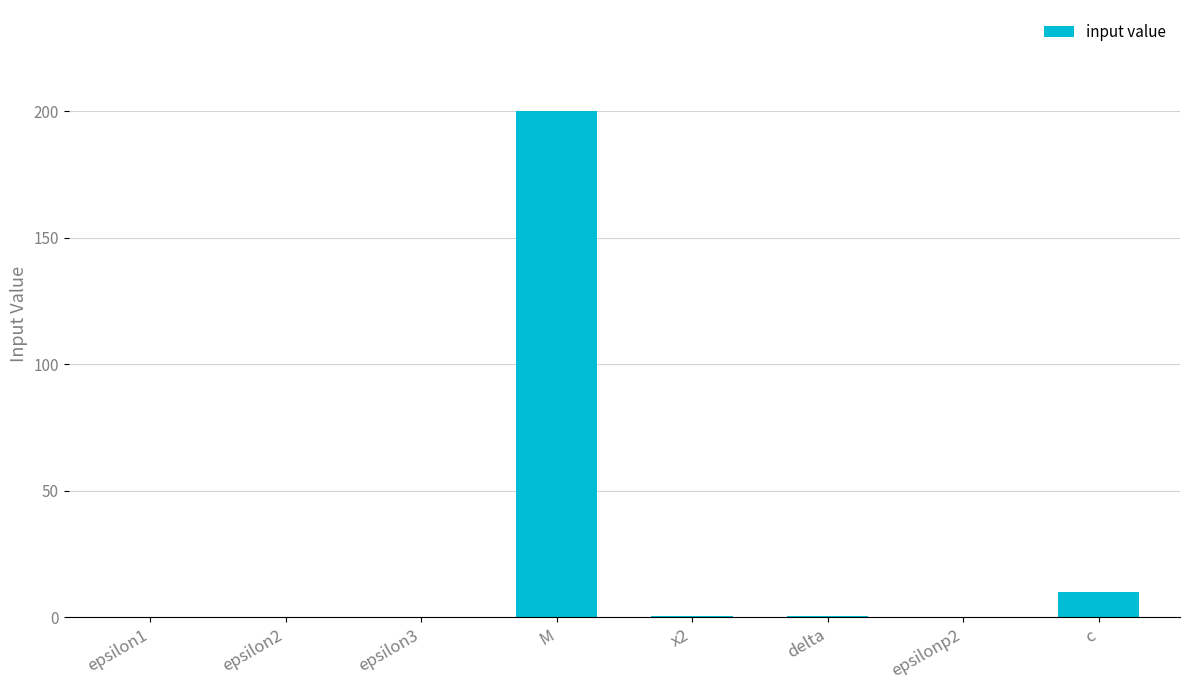

What is the difference between the values at epsilonp2 and delta?

0.5